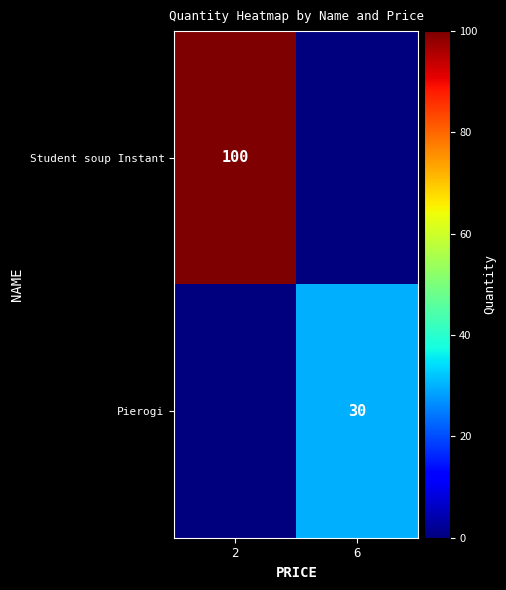

True or false: Student soup Instant has a value of 158 at 2.

False